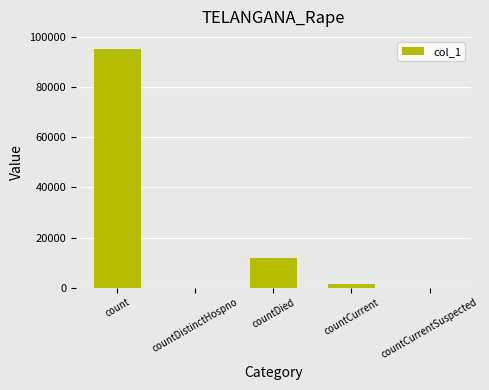

What is the average value?

21717